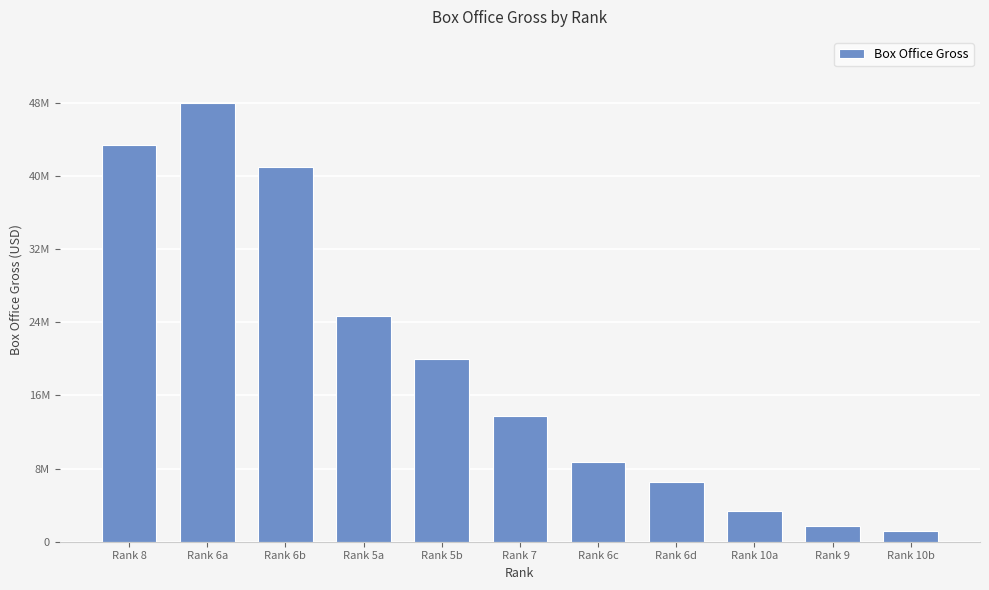

List the labels in order of value, largest first.

Rank 6a, Rank 8, Rank 6b, Rank 5a, Rank 5b, Rank 7, Rank 6c, Rank 6d, Rank 10a, Rank 9, Rank 10b